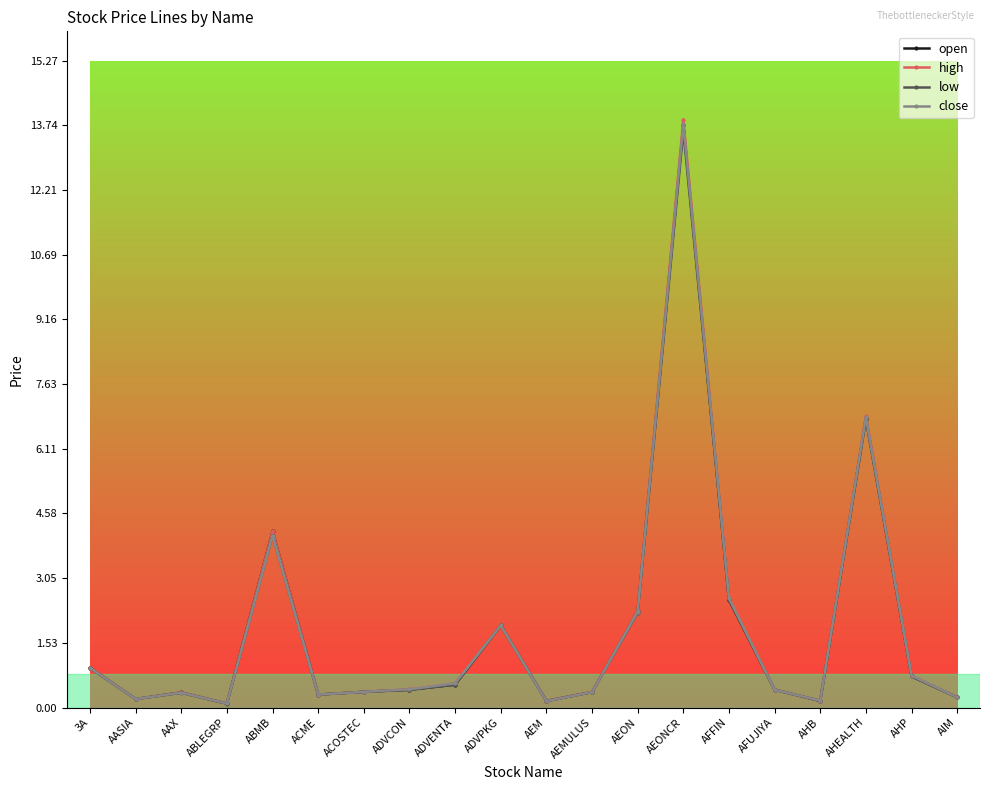

Where is open nearest to the value 6?

AHEALTH